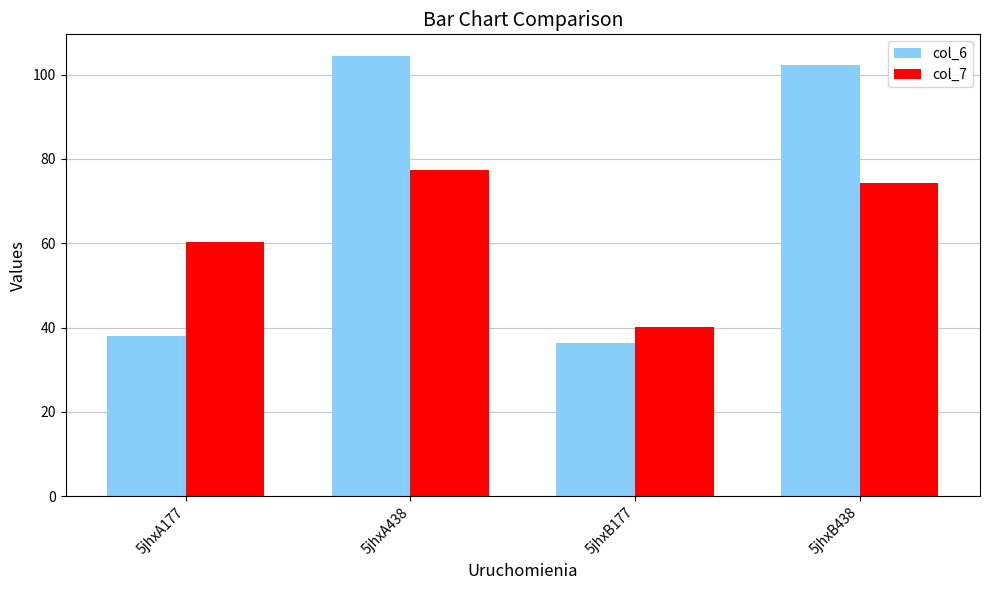

The value of col_6 at 5jhxA177 is 38.0. True or false?

True